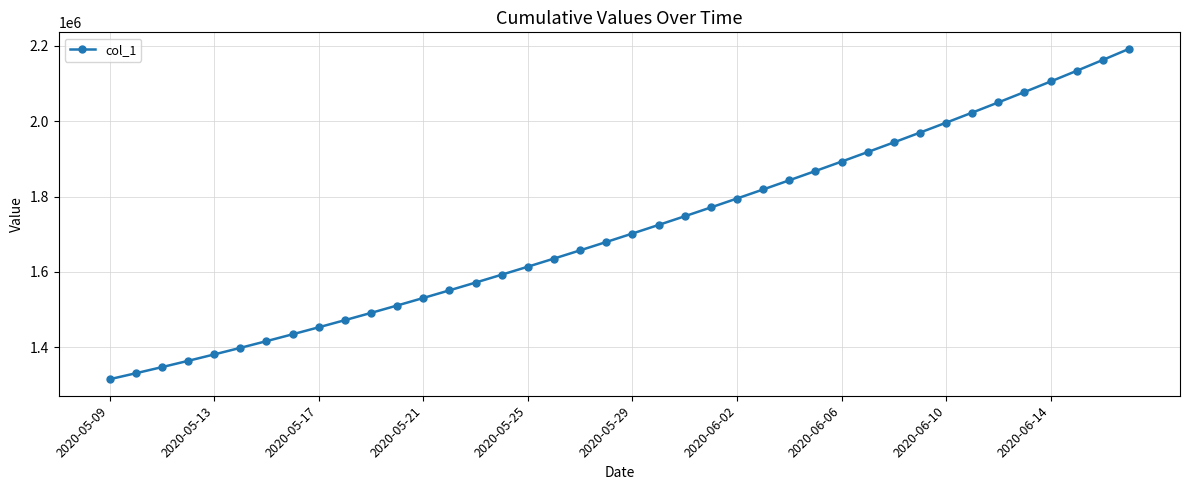

What is the smallest value displayed?

1315099.0